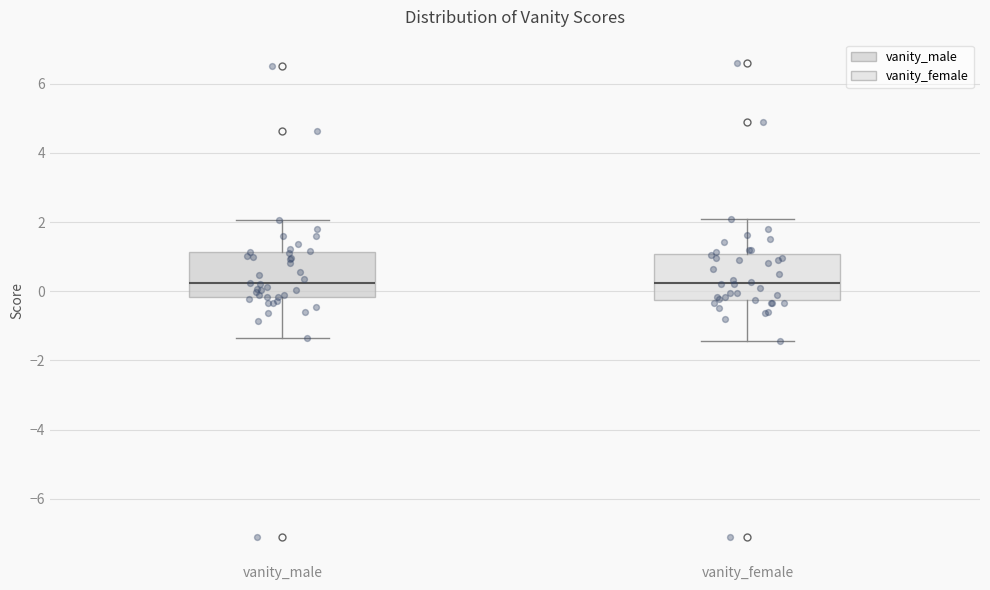

Reading left to right, transcribe this box plot: for each box, give where its median line is, the range the box spans, and where its two whiskers end, as read against the y-axis. The values are not printed on the chart, so give them approximately, as read against the axis.

vanity_male: median 0.2, box -0.2 to 1.2, whiskers -1.4 to 2.0
vanity_female: median 0.2, box -0.2 to 1.0, whiskers -1.4 to 2.0